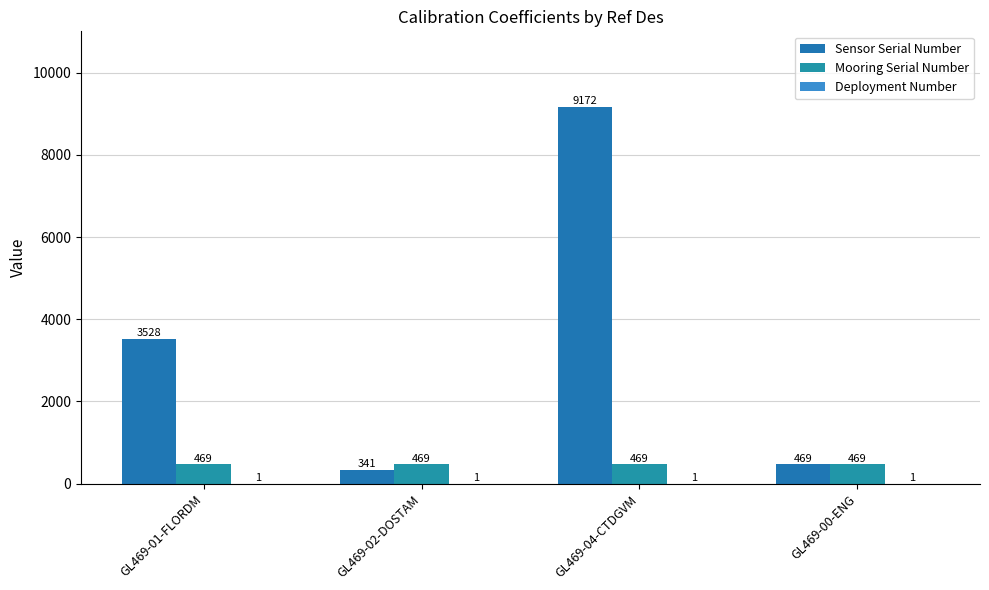

Rank the series by their maximum value, from lowest to highest.

Deployment Number, Mooring Serial Number, Sensor Serial Number